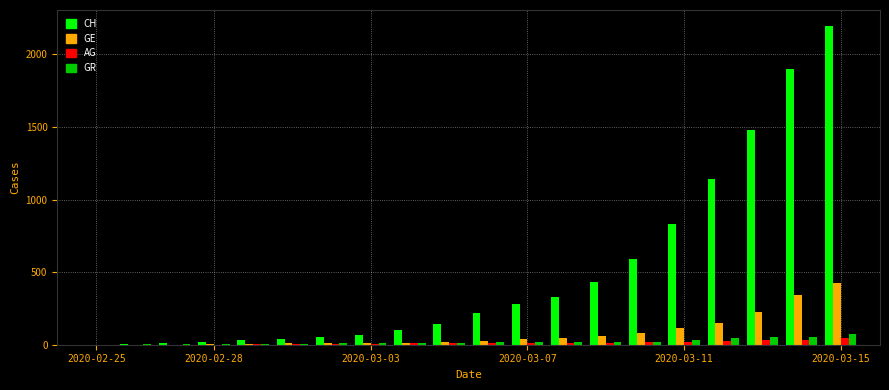

What is the greatest value displayed?

2196